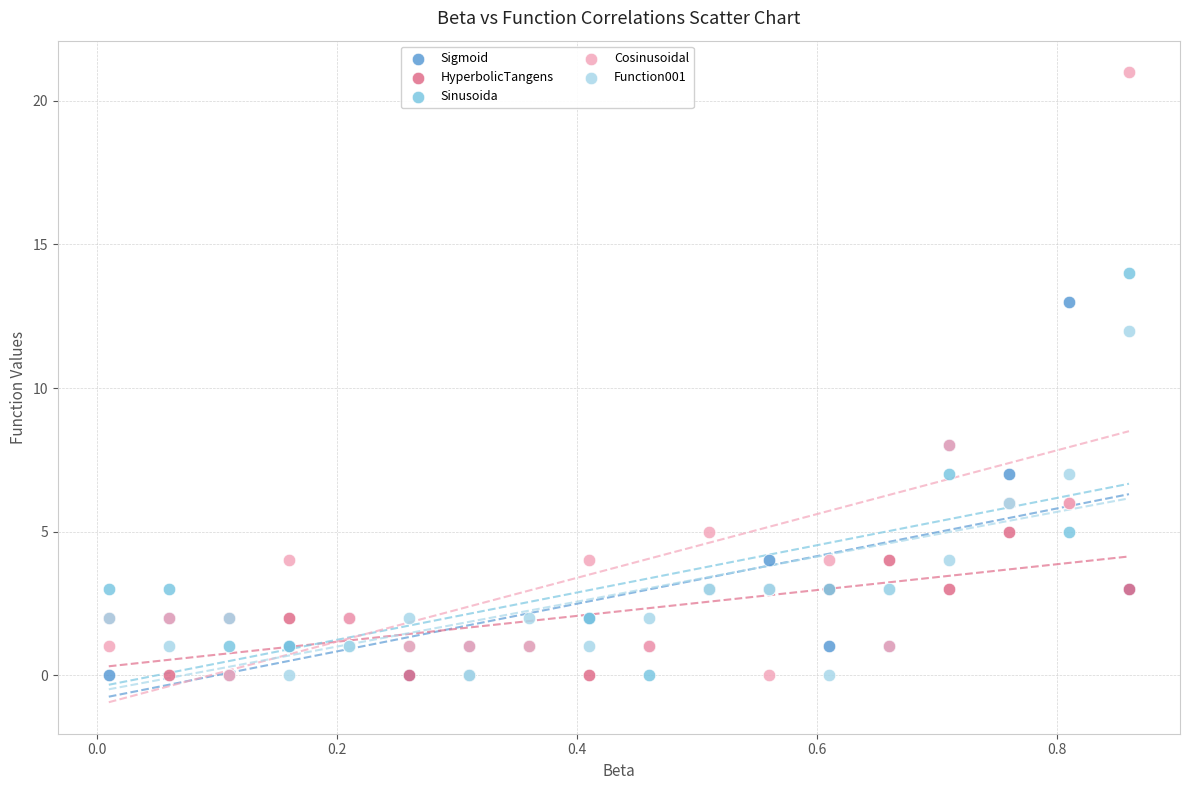

Which series has the largest Y range (max minus min)?

Cosinusoidal